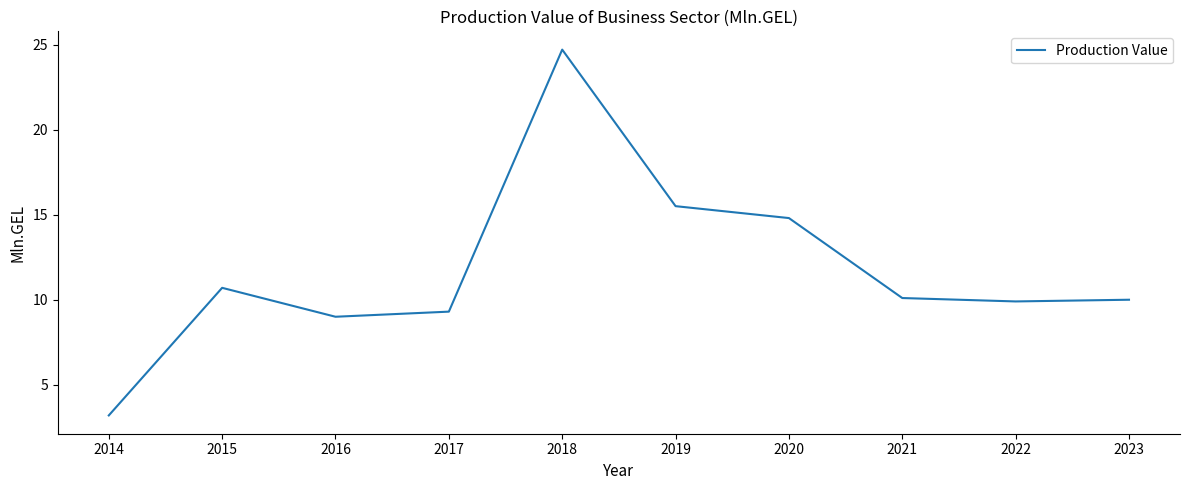

Count the number of data series in this chart.

1